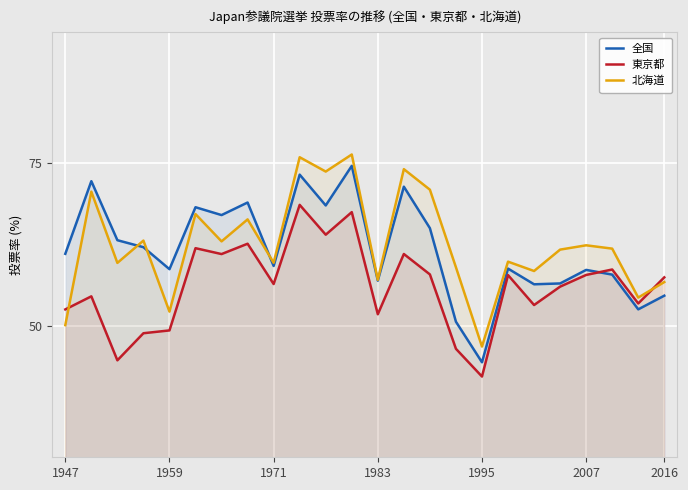

What position from the left is 22?

23